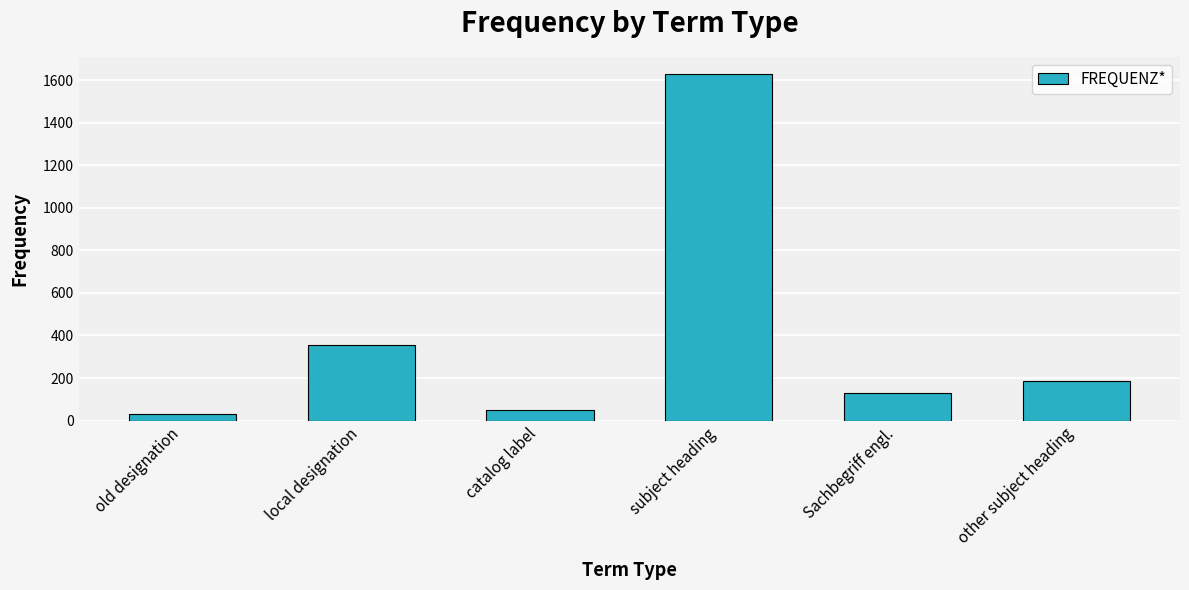

Between Sachbegriff engl. and subject heading, which is larger?

subject heading